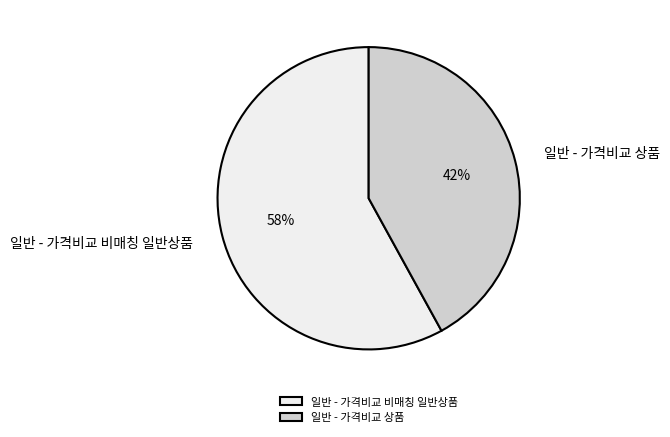

What percentage is the 일반 - 가격비교 비매칭 일반상품 slice, to the nearest percent?

58%